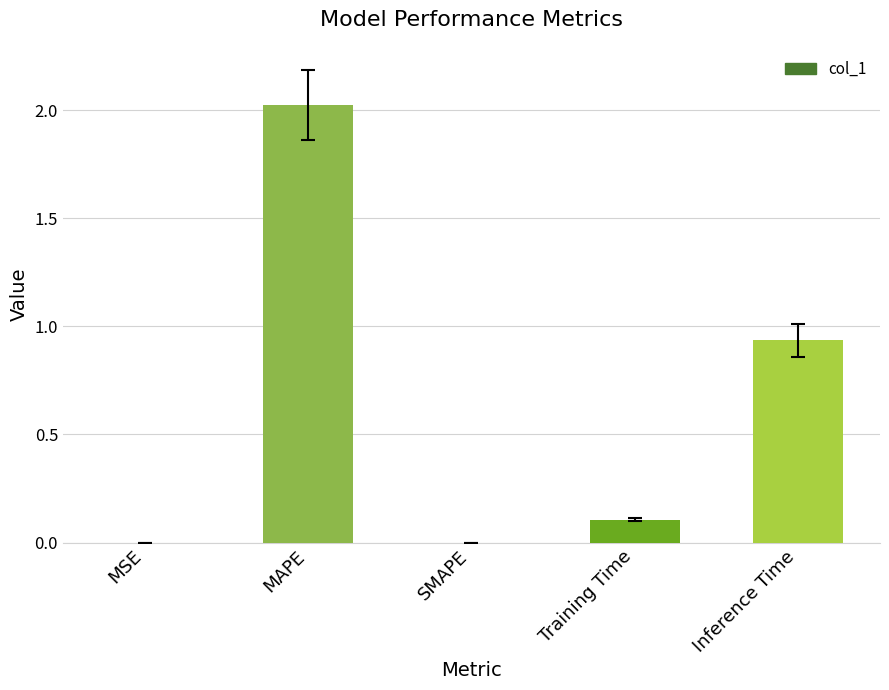

At which label is the value closest to 1?

Inference Time